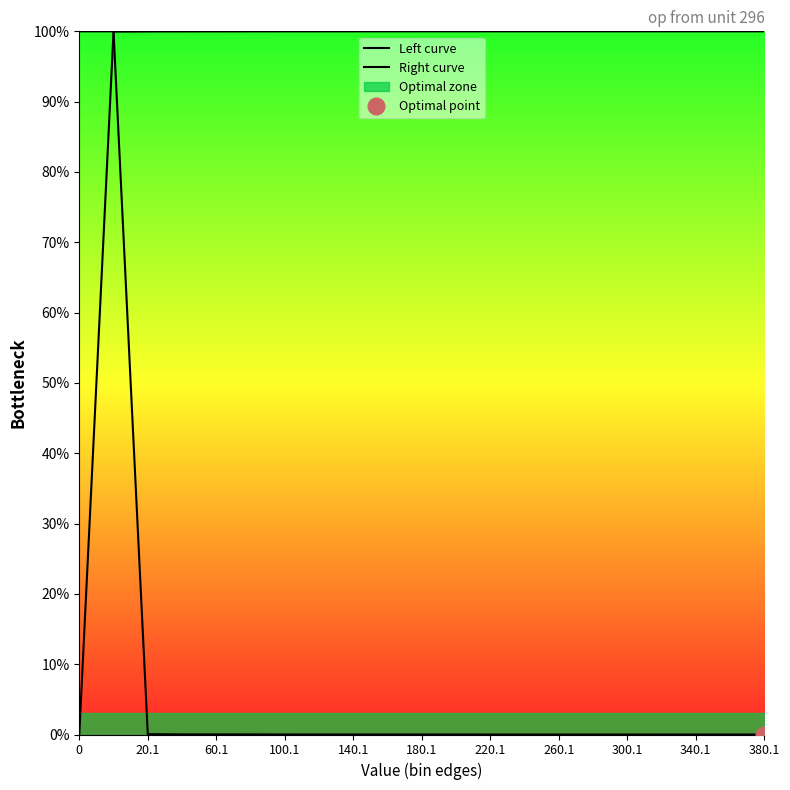

Which series has the largest total across all categories?

Left curve